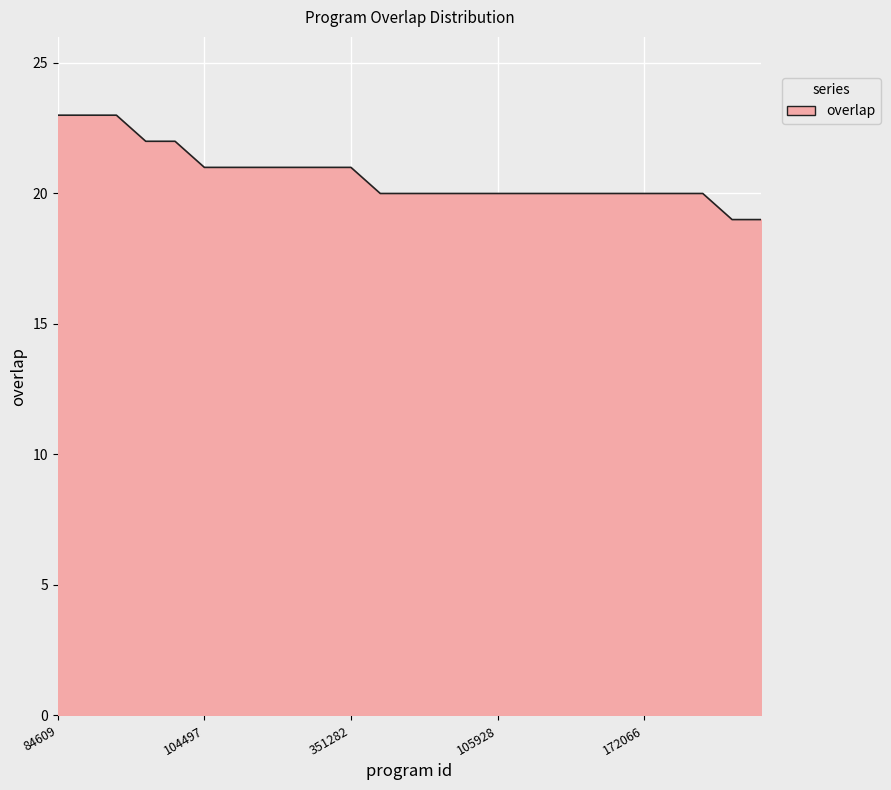

Does the chart have visible grid lines?

Yes